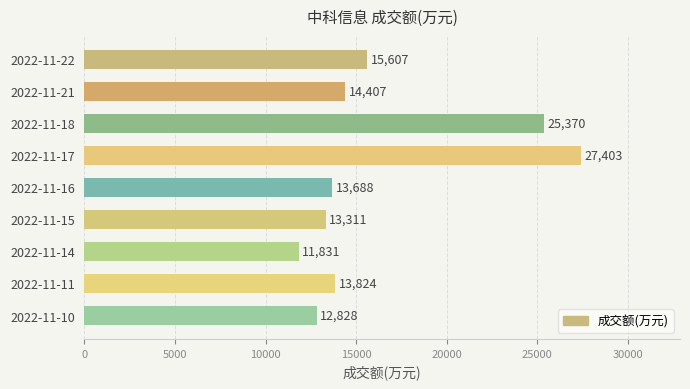

What is the sum of all values?

148269